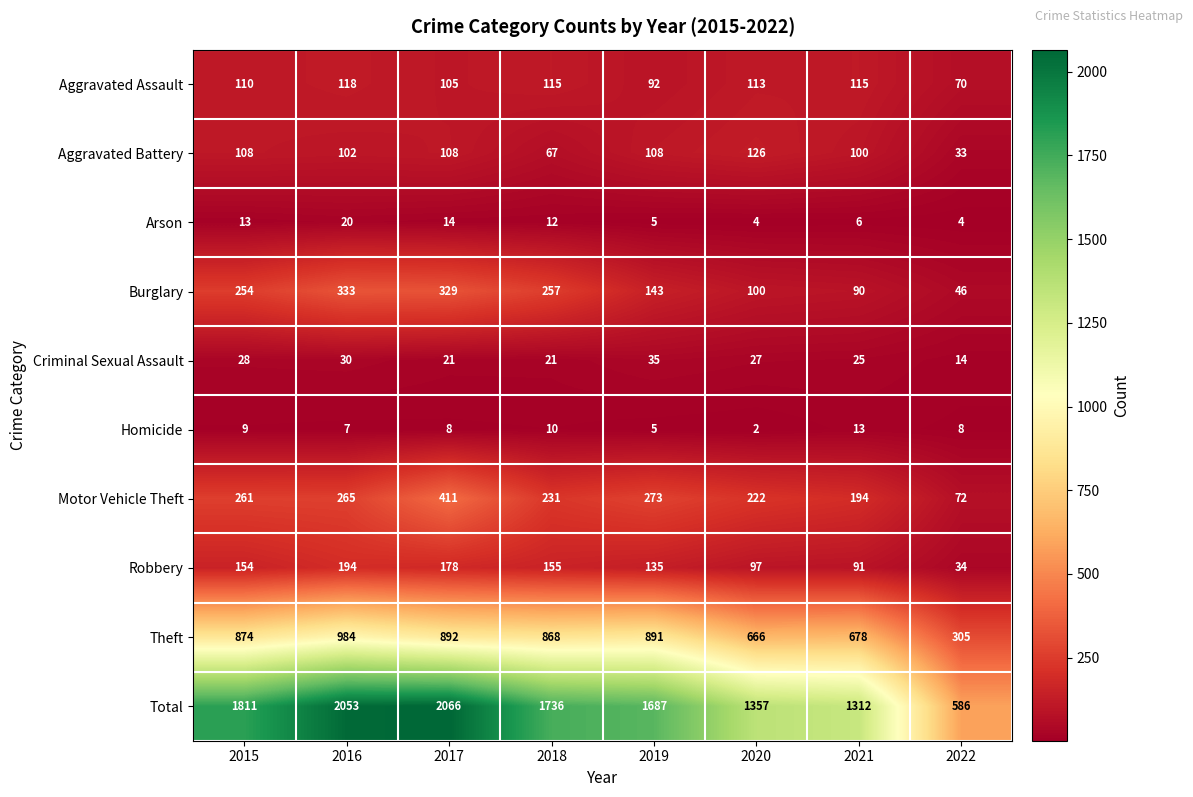

At which category is the sum across all series the highest?

2017